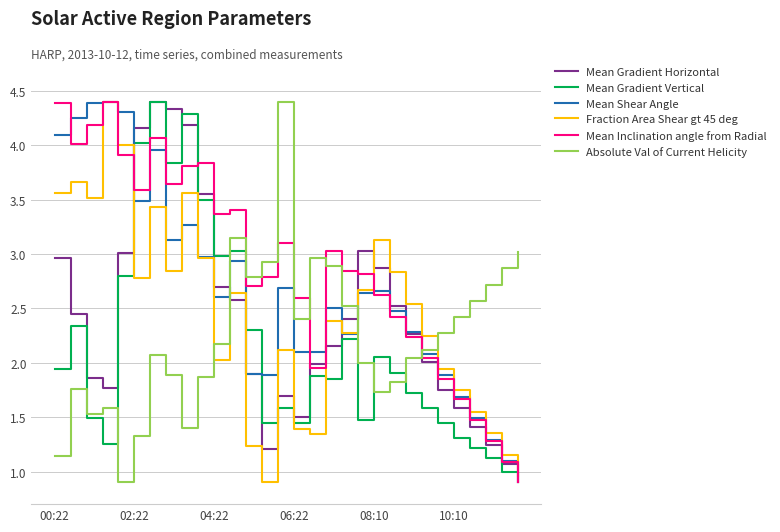

What is the minimum value for Mean Shear Angle?

0.9